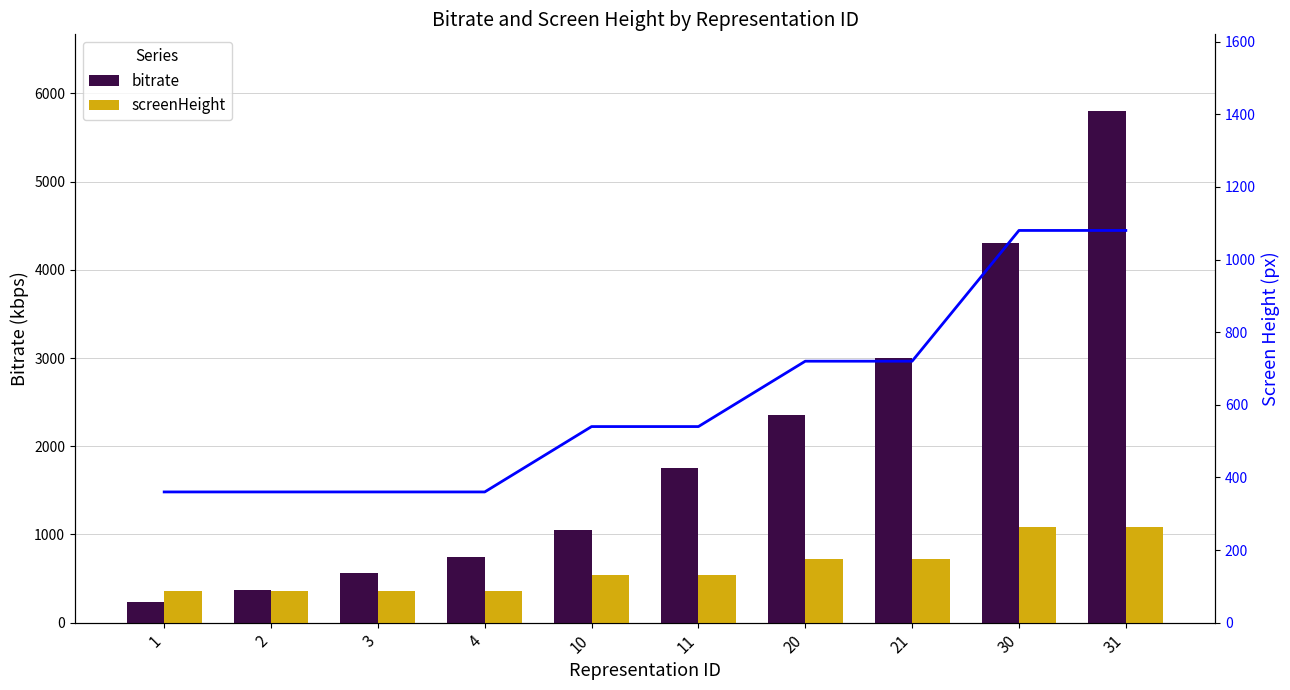

How many data points in screenHeight (line) are less than 540?

4